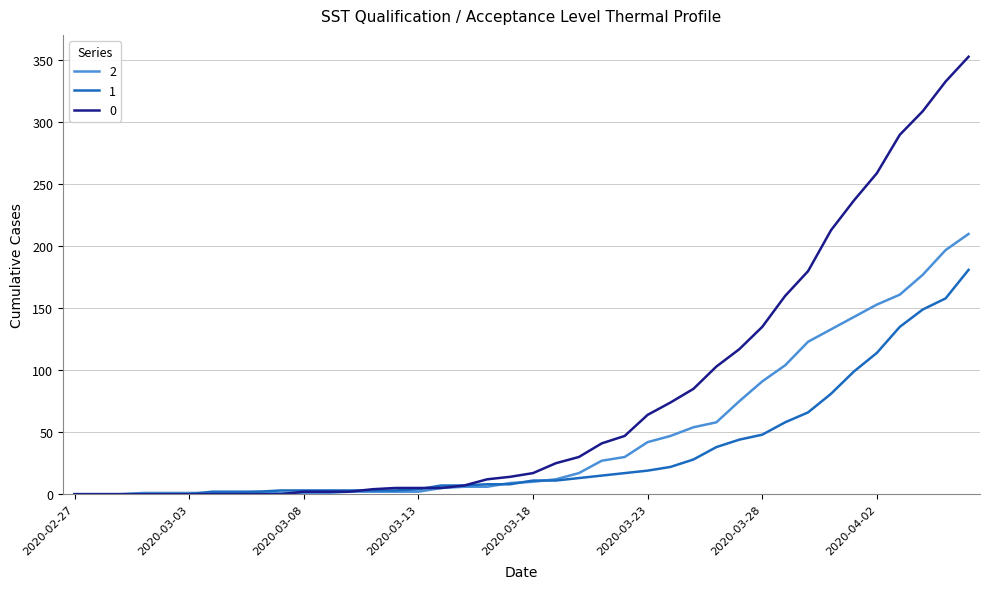

Rank the series by their maximum value, from lowest to highest.

1, 2, 0